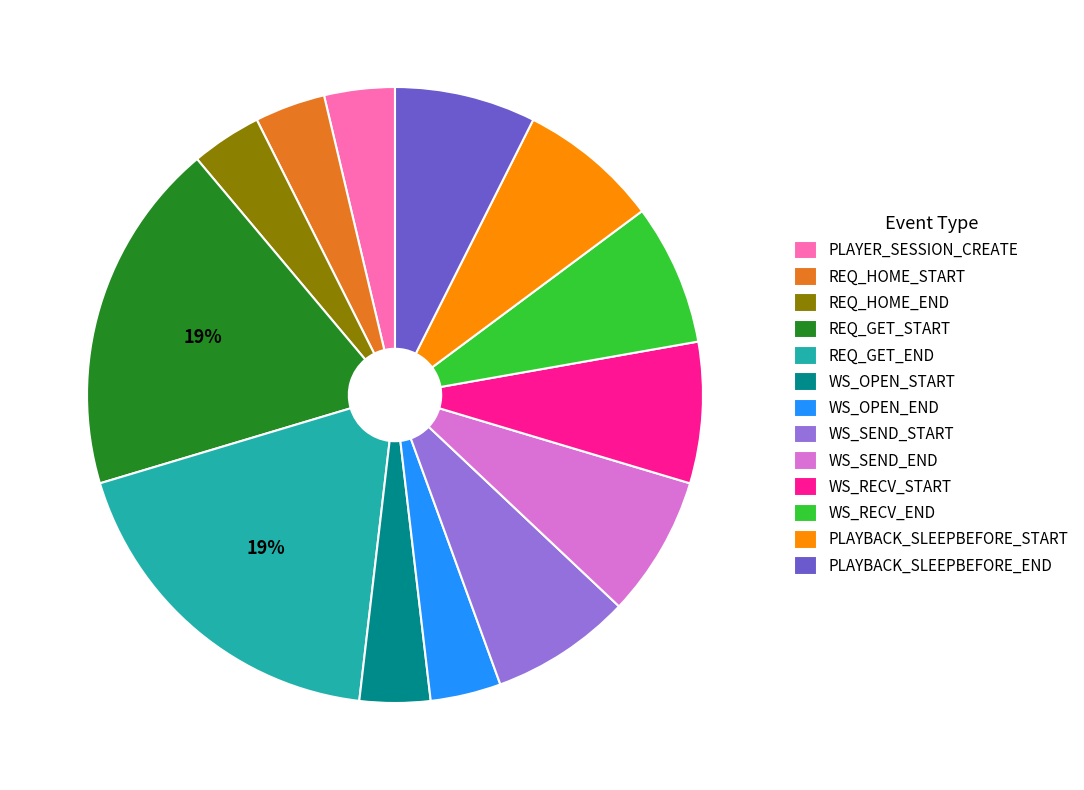

To the nearest percent, what is the difference between the largest and smallest slice percentages?

15%